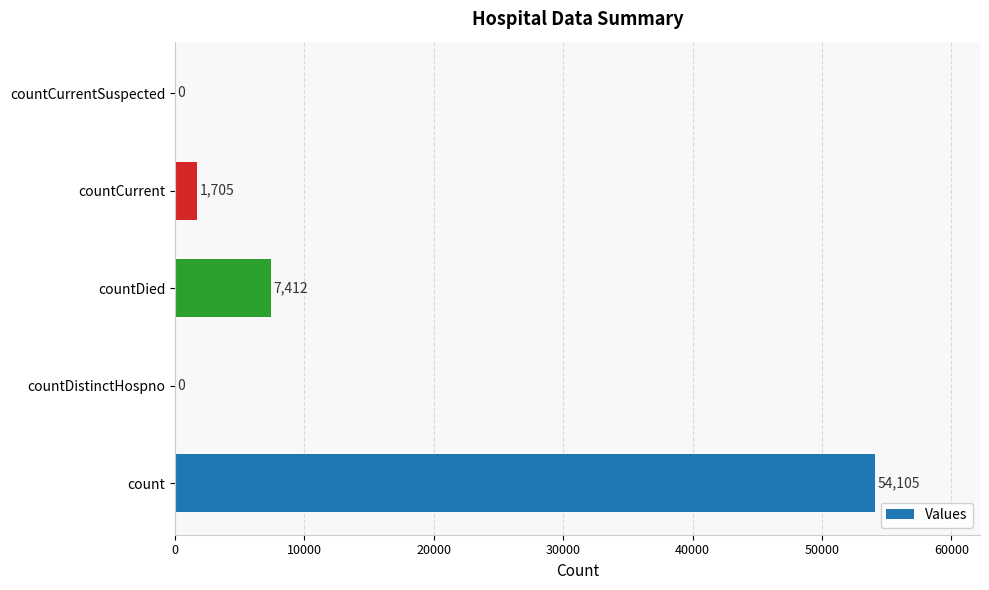

Reading bottom to top, transcribe all the data shown in this chart.

count=54105	countDistinctHospno=0	countDied=7412	countCurrent=1705	countCurrentSuspected=0